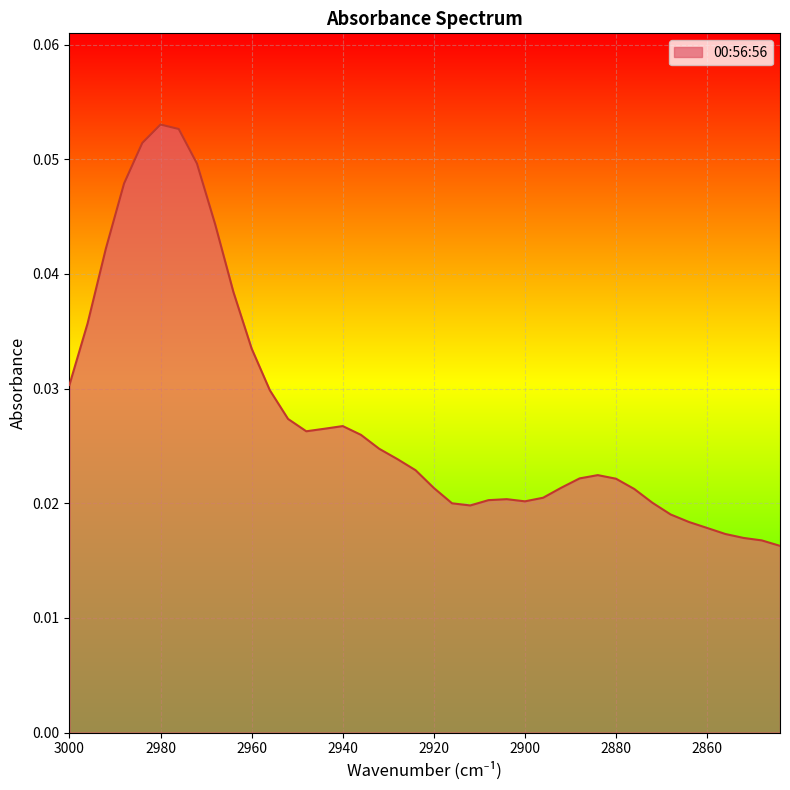

List the labels in order of value, largest first.

2980, 2976, 2984, 2972, 2988, 2968, 2992, 2964, 2996, 2960, 3000, 2956, 2952, 2940, 2944, 2948, 2936, 2932, 2928, 2924, 2884, 2888, 2880, 2892, 2920, 2876, 2896, 2904, 2908, 2900, 2872, 2916, 2912, 2868, 2864, 2860, 2856, 2852, 2848, 2844